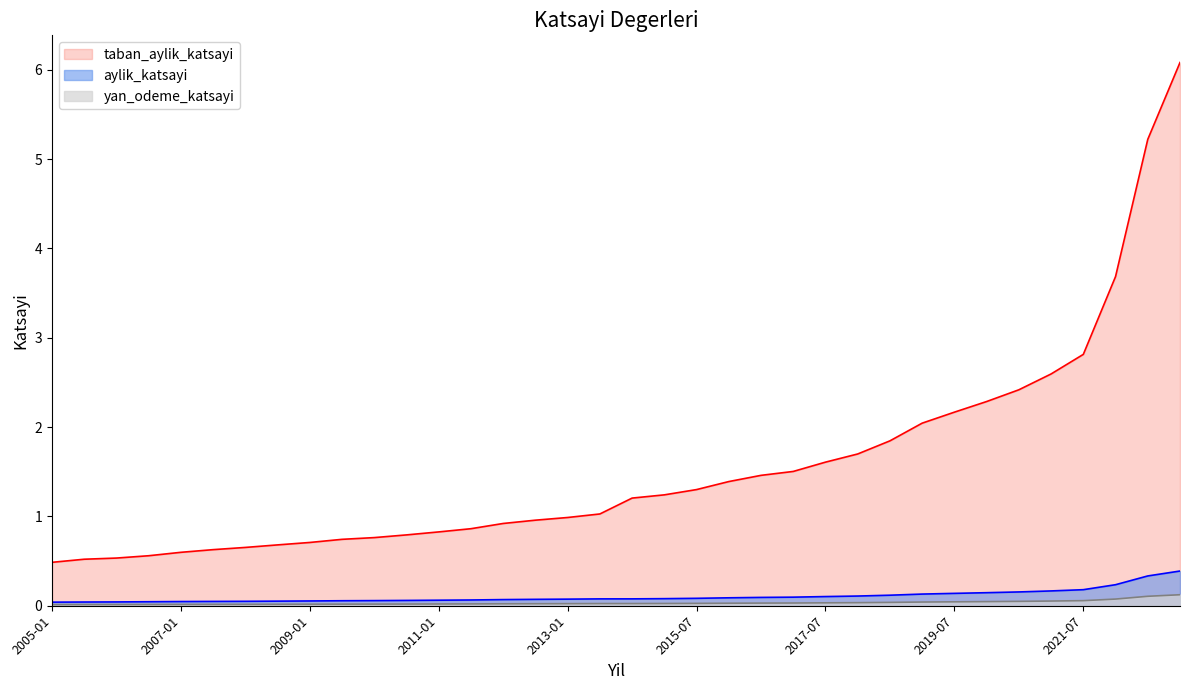

What are all the series names shown in the legend?

taban_aylik_katsayi, aylik_katsayi, yan_odeme_katsayi